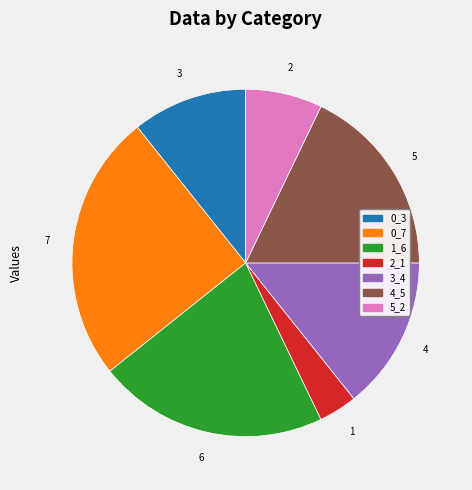

Do 0_3 and 3_4 together represent more than half of the pie?

No